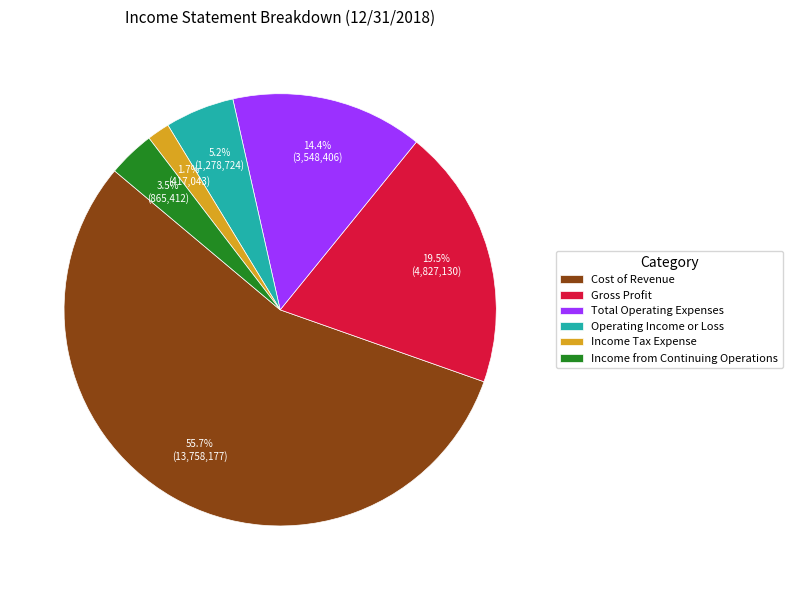

How many segments does this pie chart have?

6